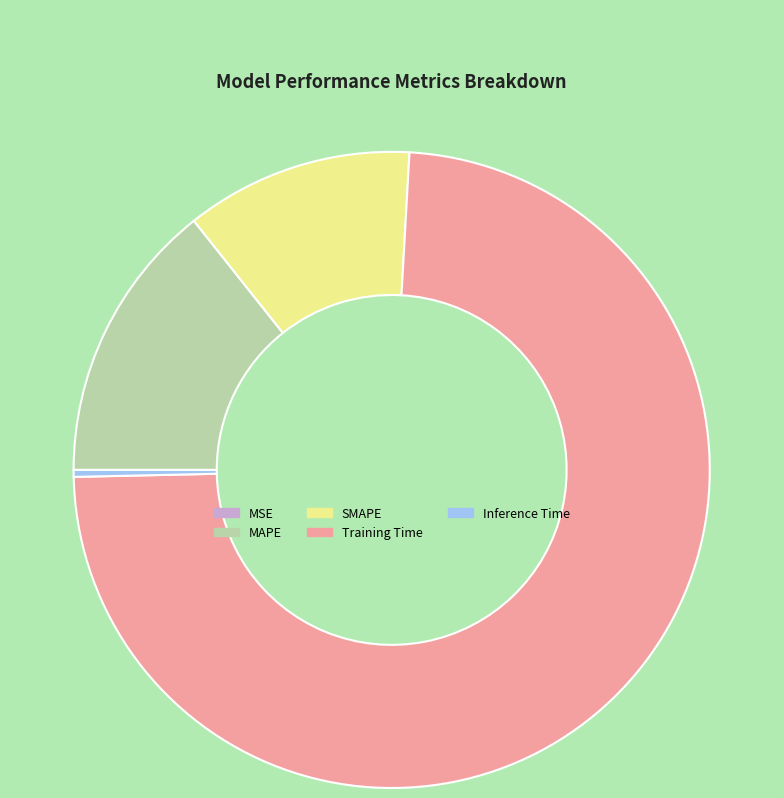

Which slice is the largest?

Training Time